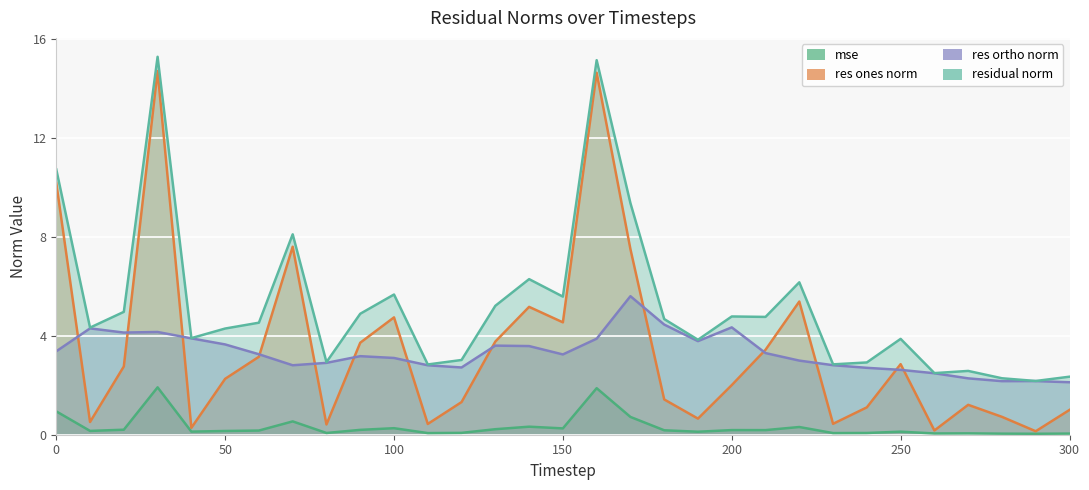

What are all the series names shown in the legend?

mse, res_ones_norm, res_ortho_norm, residual_norm